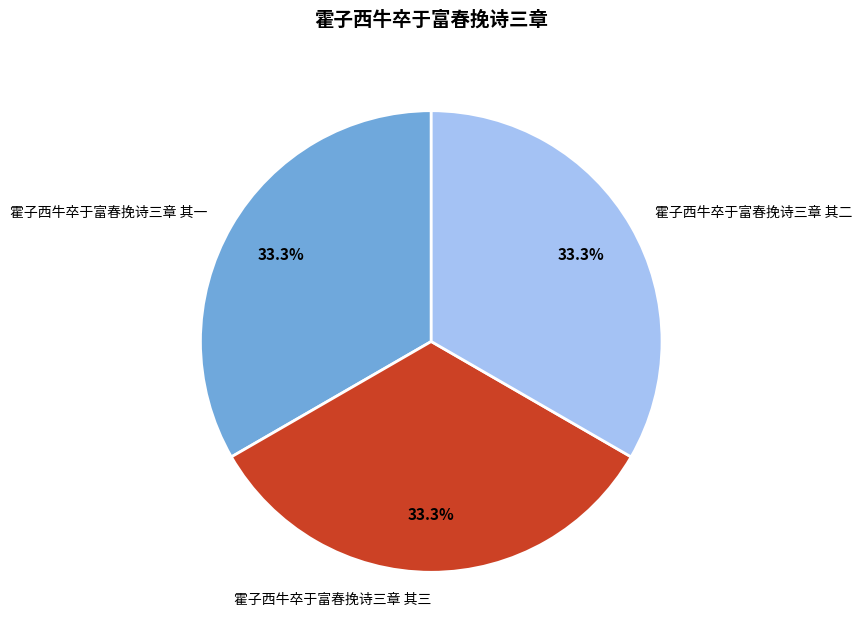

What is the ratio of the value at 霍子西牛卒于富春挽诗三章 其二 to the value at 霍子西牛卒于富春挽诗三章 其一?

1.0